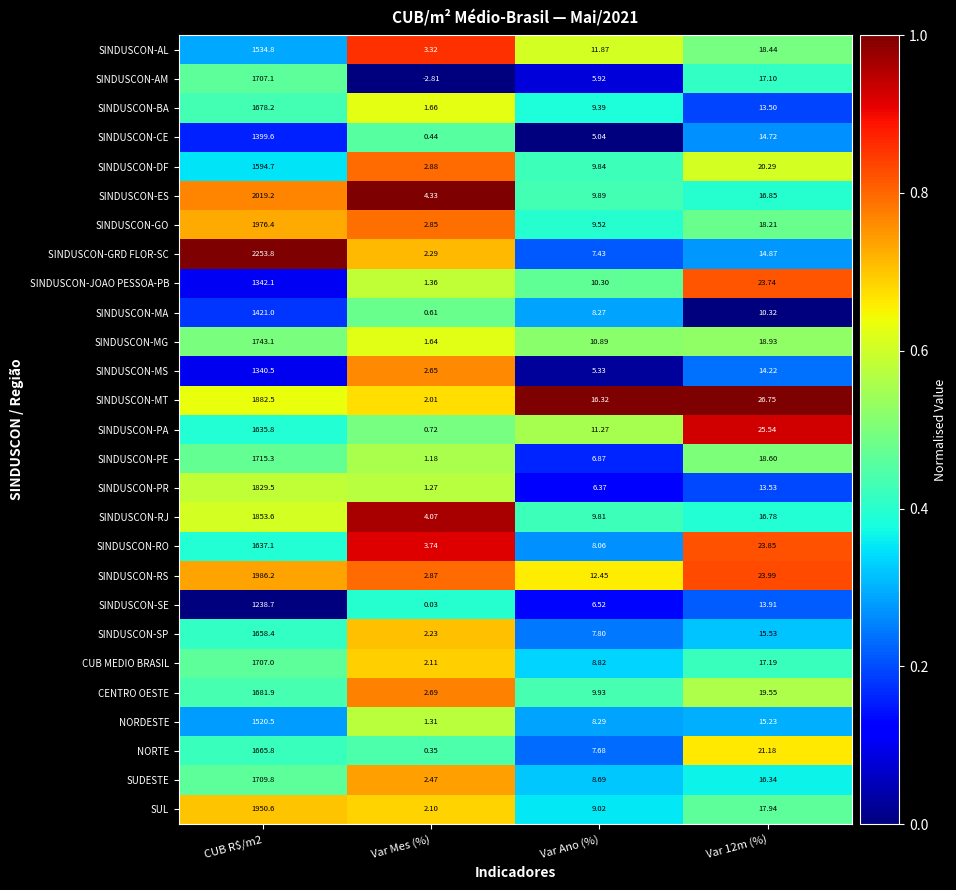

Which category has the highest value across all series?

CUB R$/m2